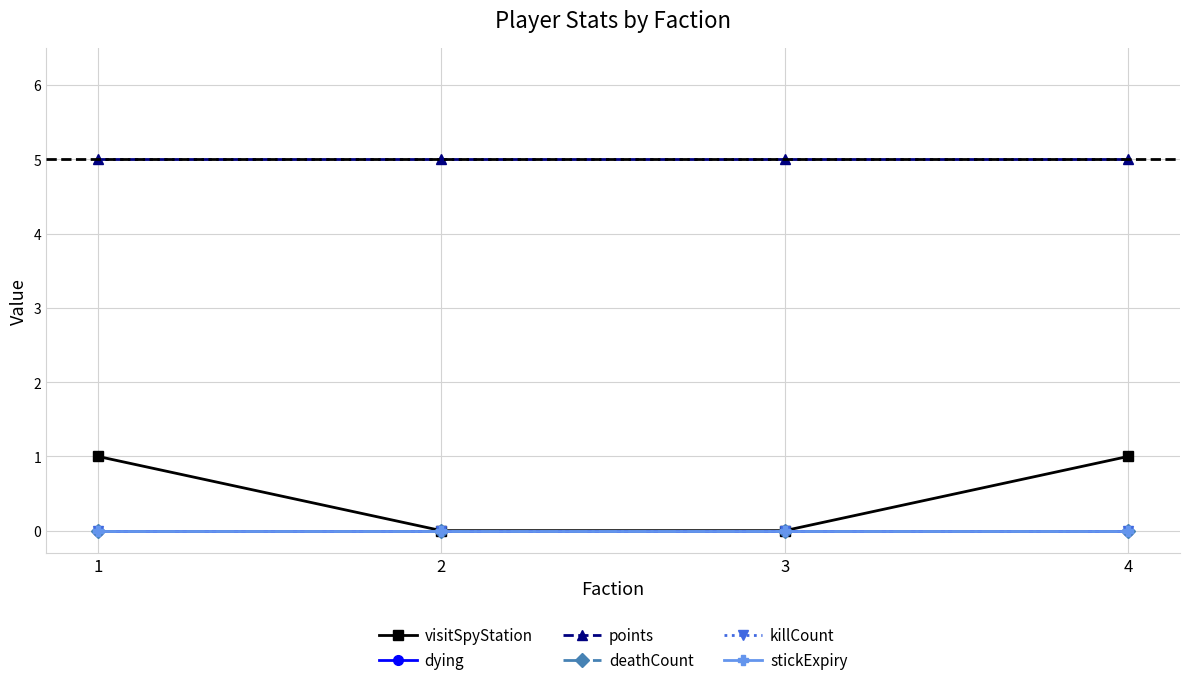

The value of killCount at 2 is 0. True or false?

True